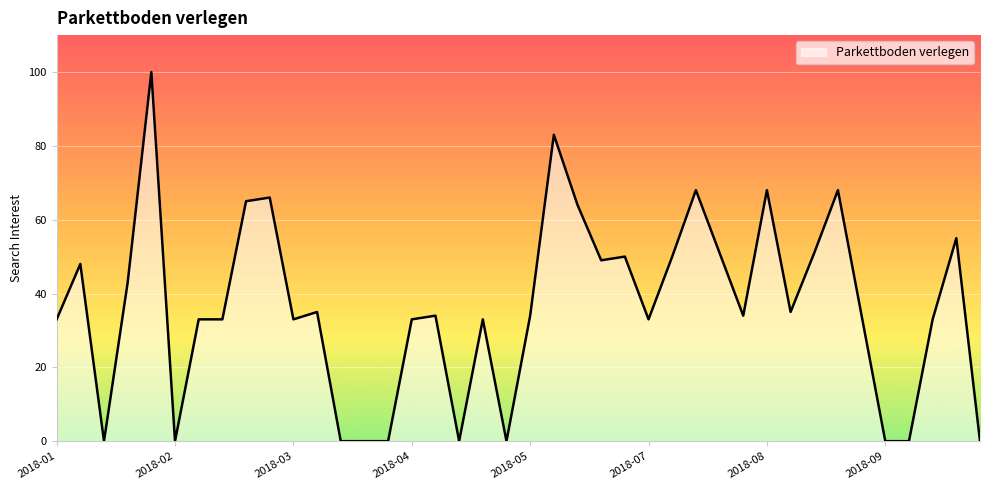

What is the greatest value displayed?

100